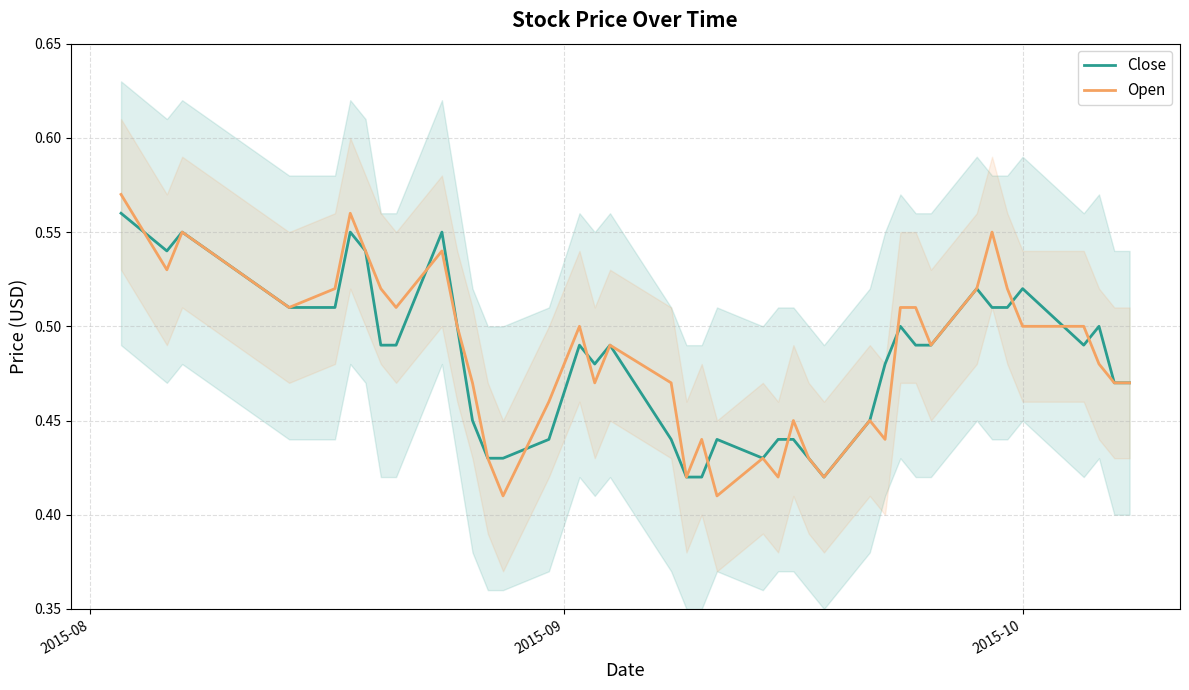

At how many categories does at least one series exceed 0?

40